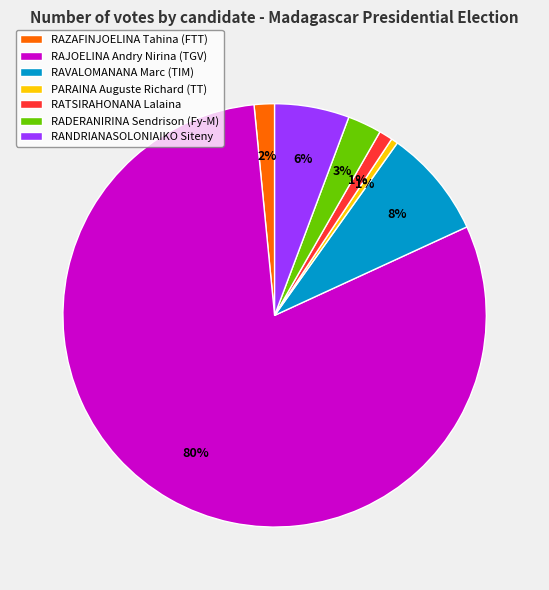

Between RAZAFINJOELINA Tahina (FTT) and RAJOELINA Andry Nirina (TGV), which is larger?

RAJOELINA Andry Nirina (TGV)